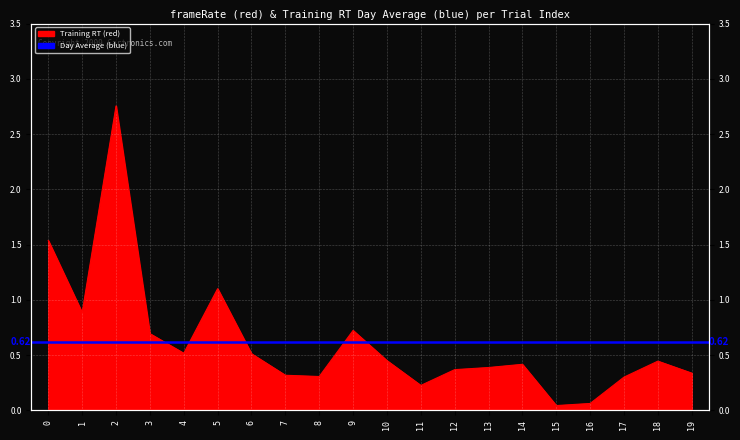

Where is the first local minimum?

1